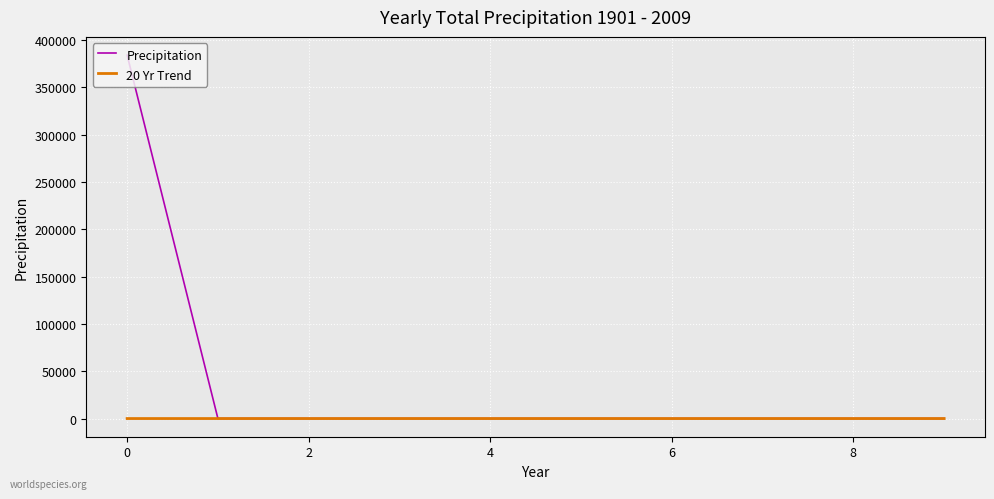

Rank the series by their maximum value, from highest to lowest.

Precipitation, 20 Yr Trend